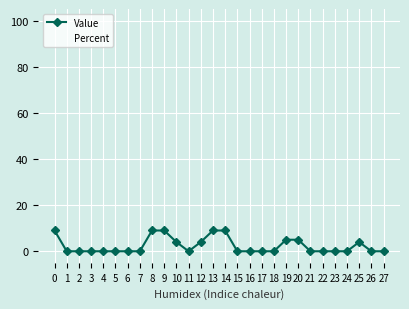

At how many categories does at least one series exceed 55?

8